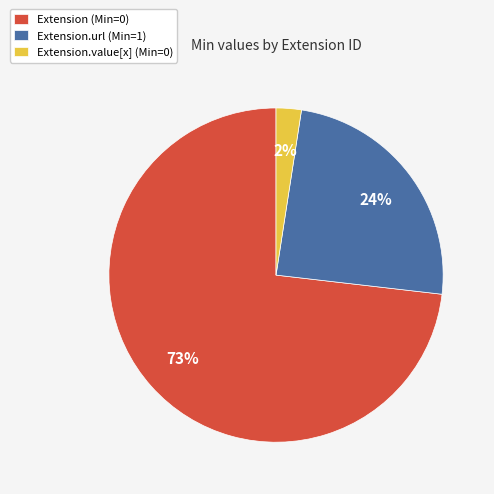

Is it true that Extension.value[x] (Min=0) is 11% of the pie?

False